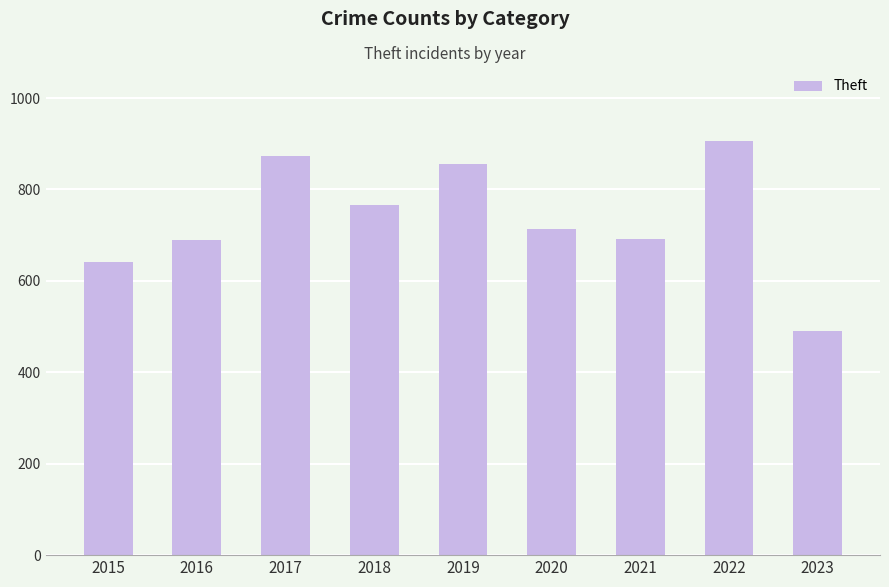

What is the sum of all values?

6626